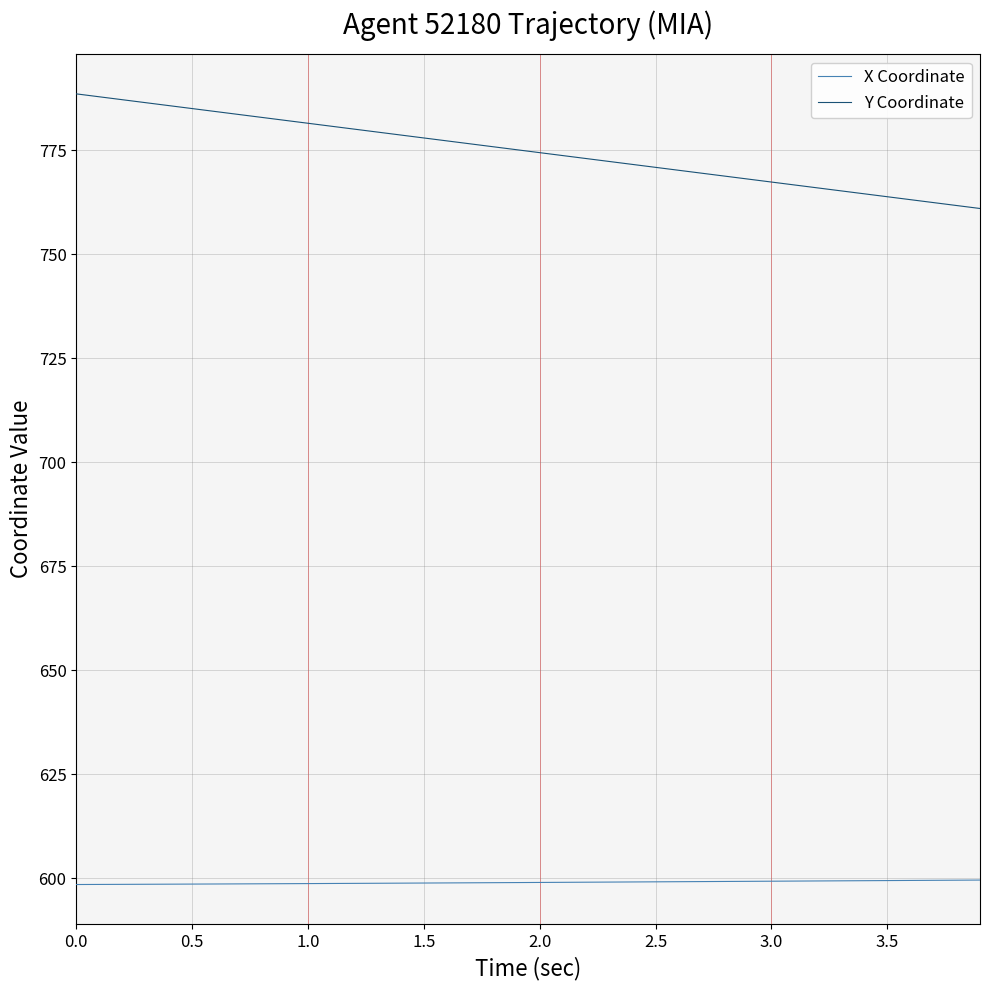

What are all the series names shown in the legend?

X Coordinate, Y Coordinate